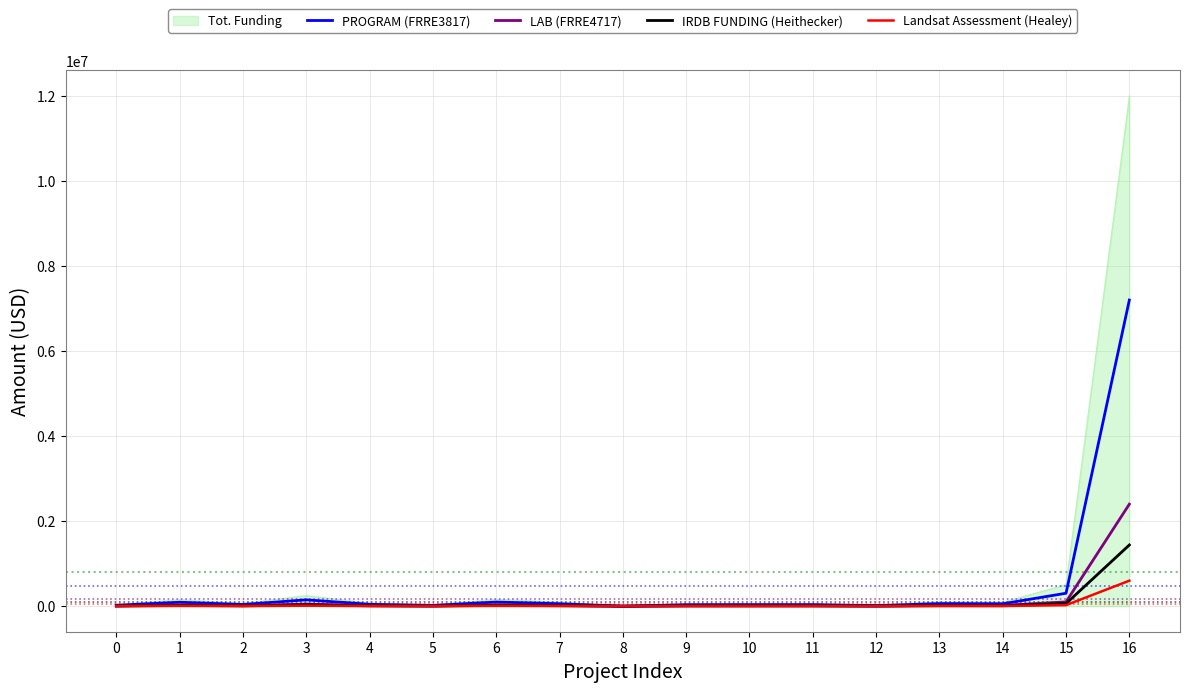

Which series has the widest spread of values?

Tot. Funding